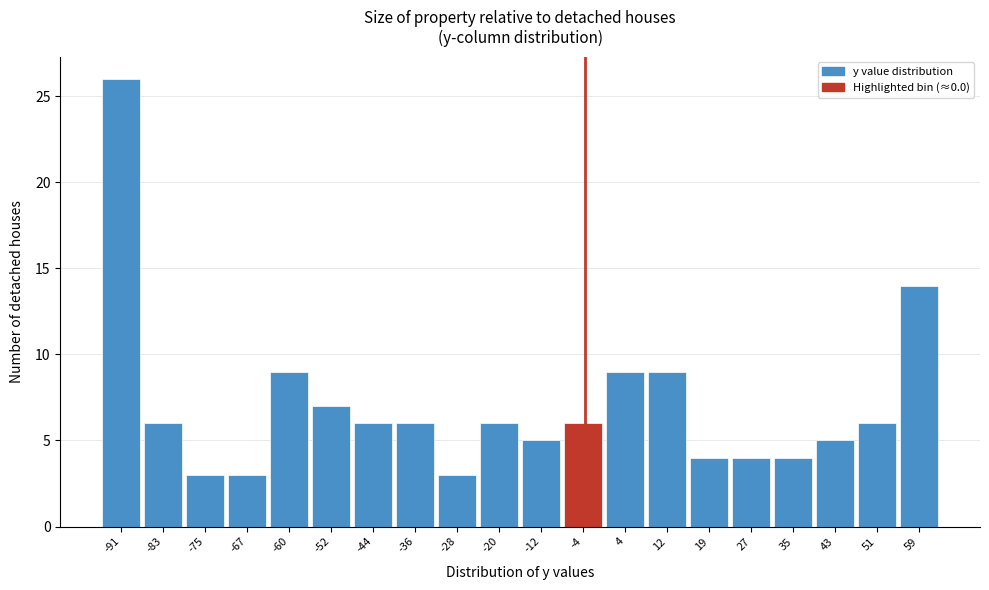

How tall is the bar that spans 39.6 to 47.5 on the x-axis? Neither the bar edges nor the heights are printed on the chart, so give them approximately, as read against the axes.

5